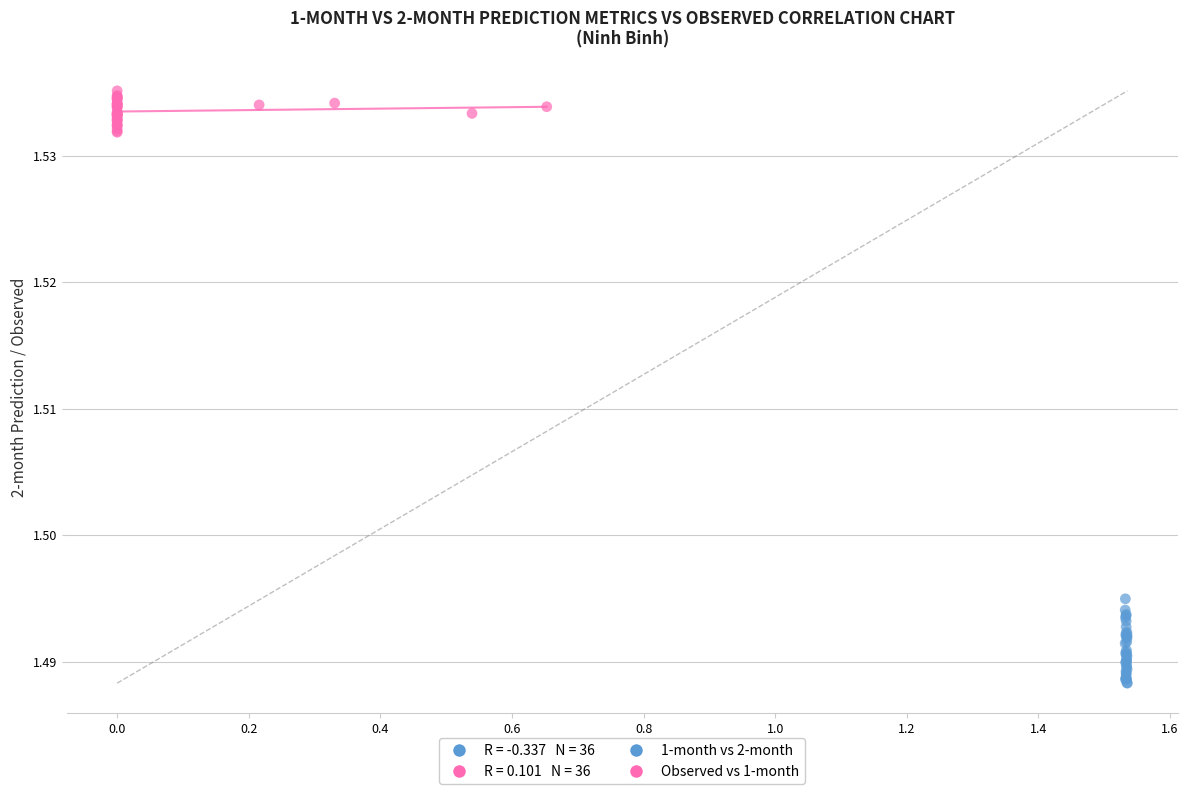

Which series contains the lowest Y value?

1-month vs 2-month